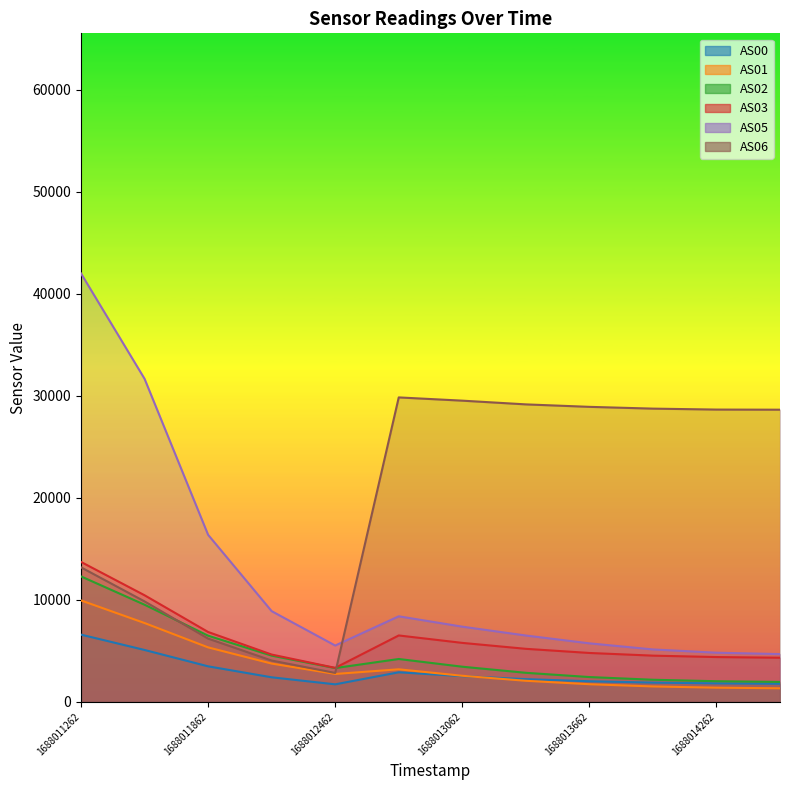

True or false: AS01 has more than 2 points higher than both neighbors.

False